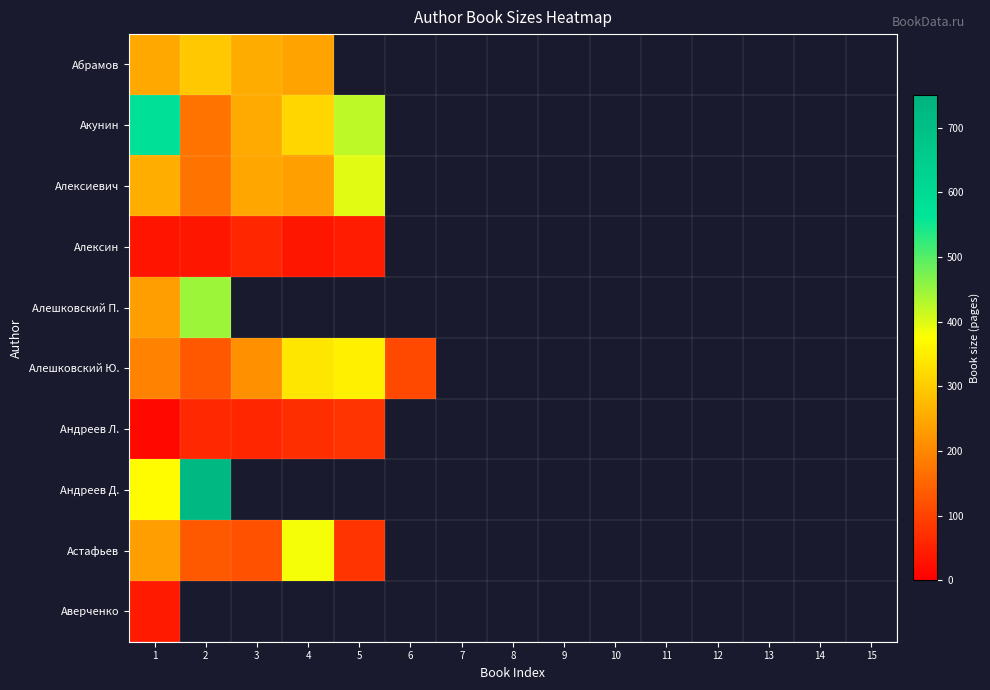

At which label is Абрамов closest to 267?

3